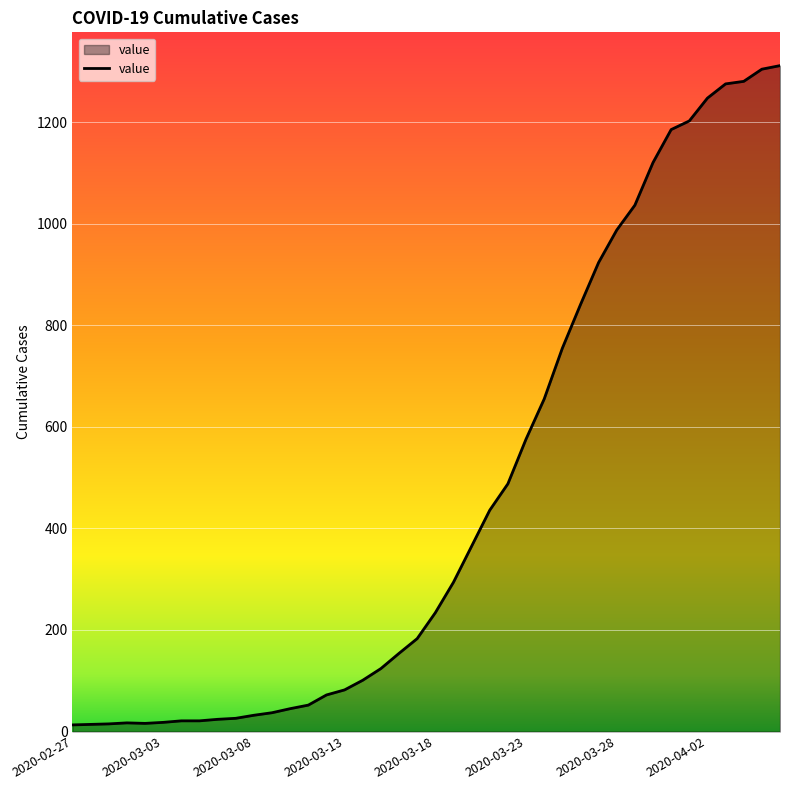

What is the maximum value shown in the chart?

1312